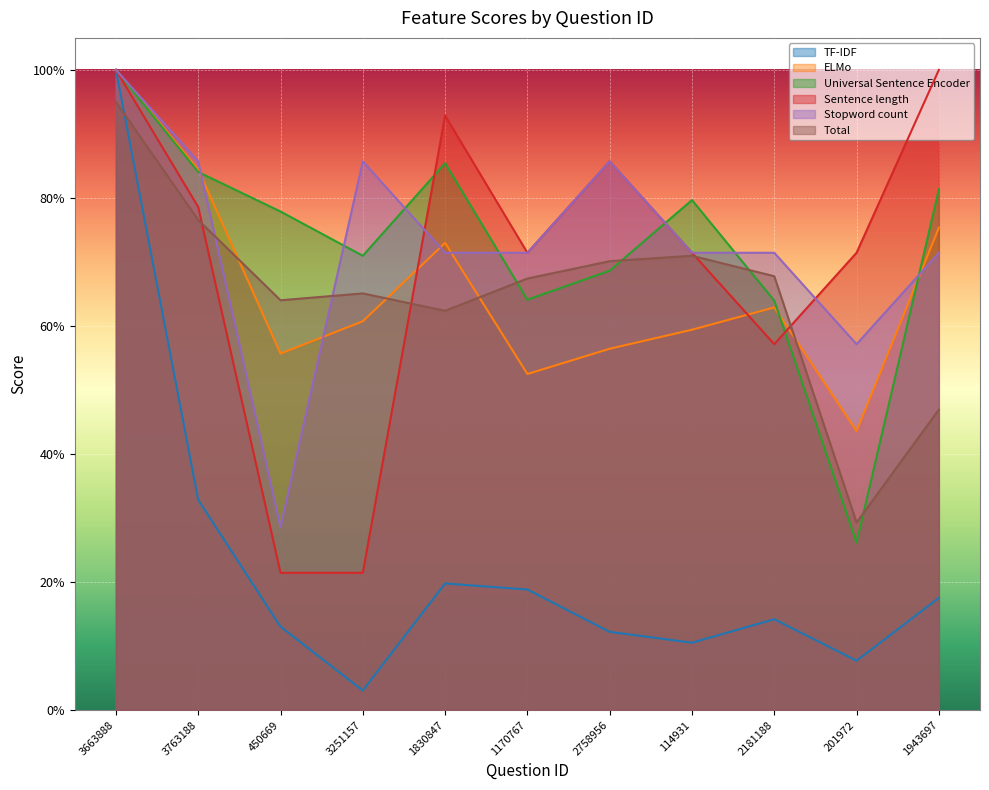

How many categories are shown in the chart?

11